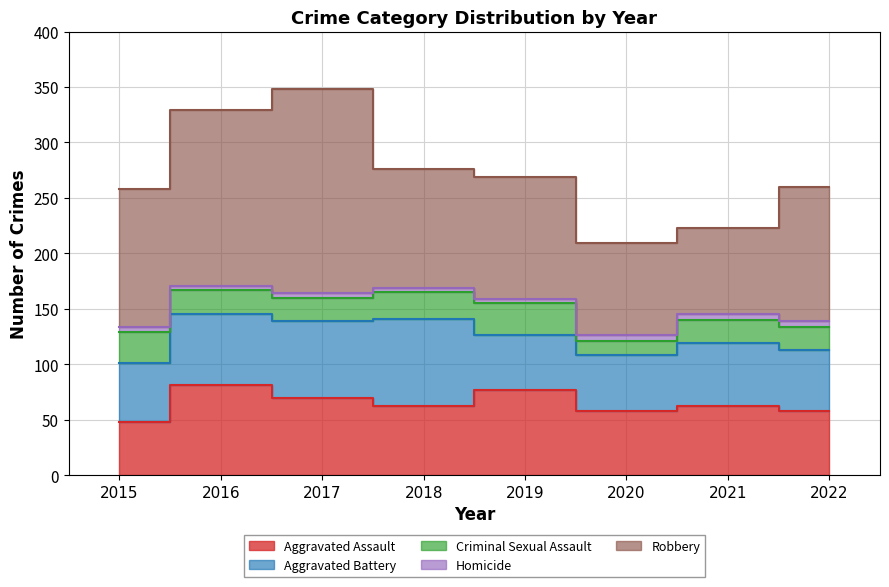

At which category does Aggravated Assault reach its first local peak?

2016